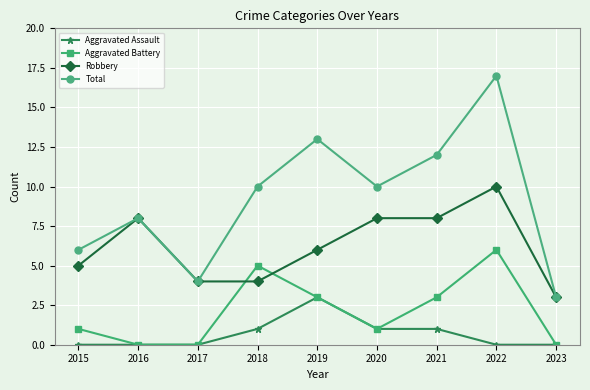

True or false: Robbery and Aggravated Assault cross at least once.

False